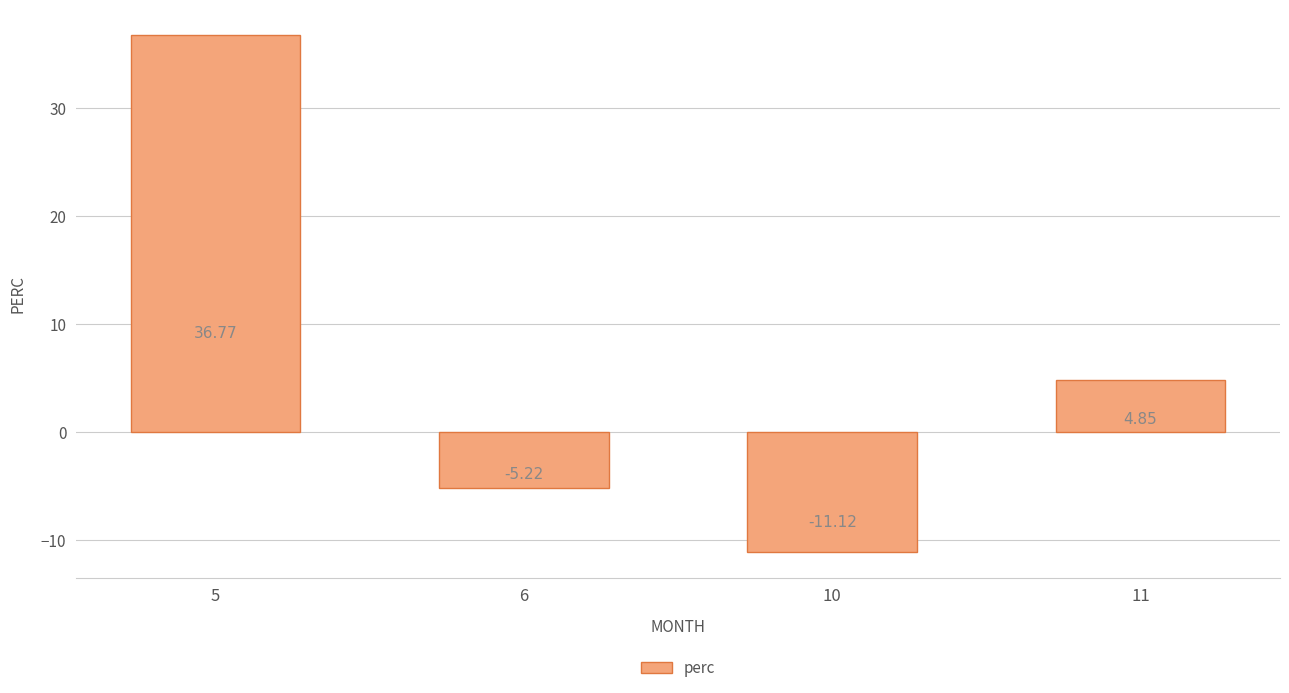

What is the change in value from 10 to 11?

+16.0